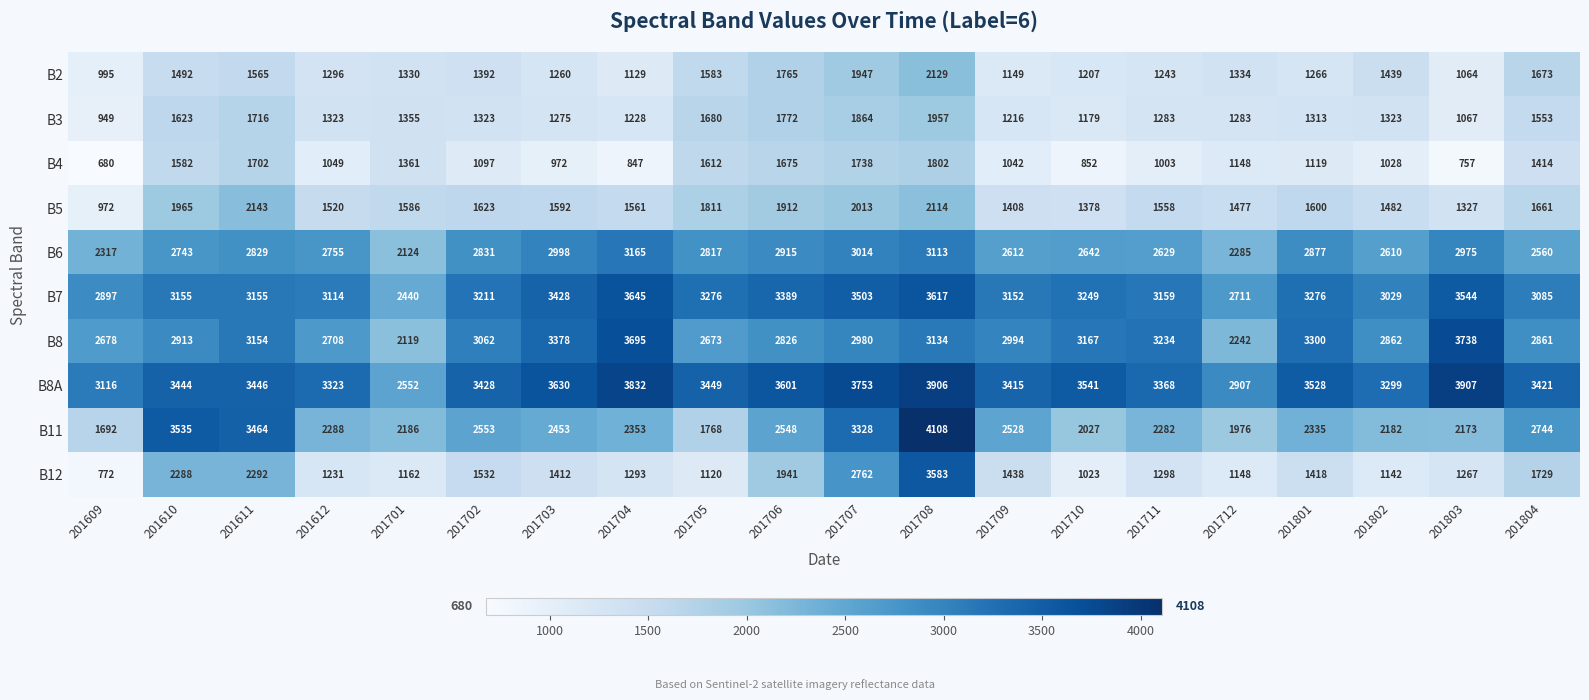

What is the difference between the maximum and minimum values in the B8A series?

1355